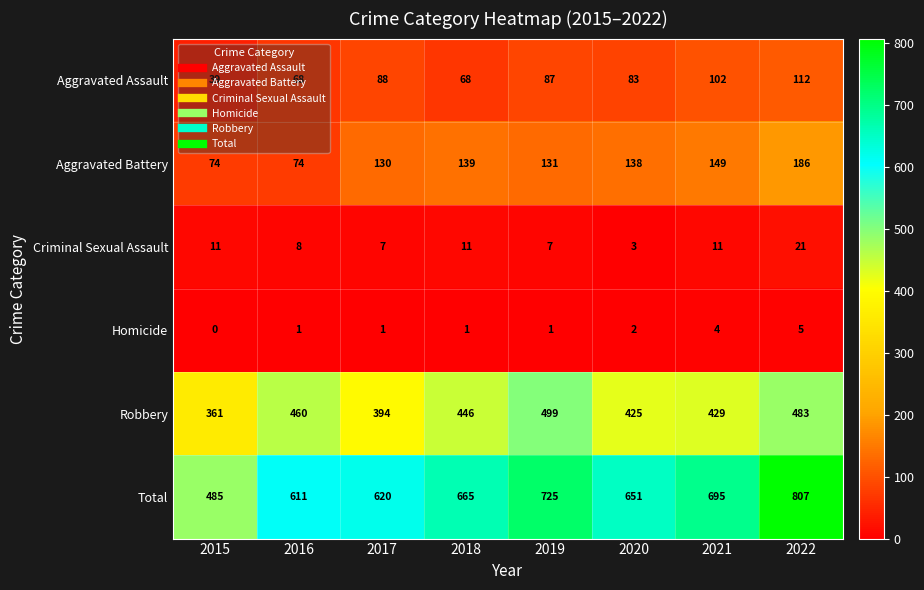

How many series are shown in this chart?

6